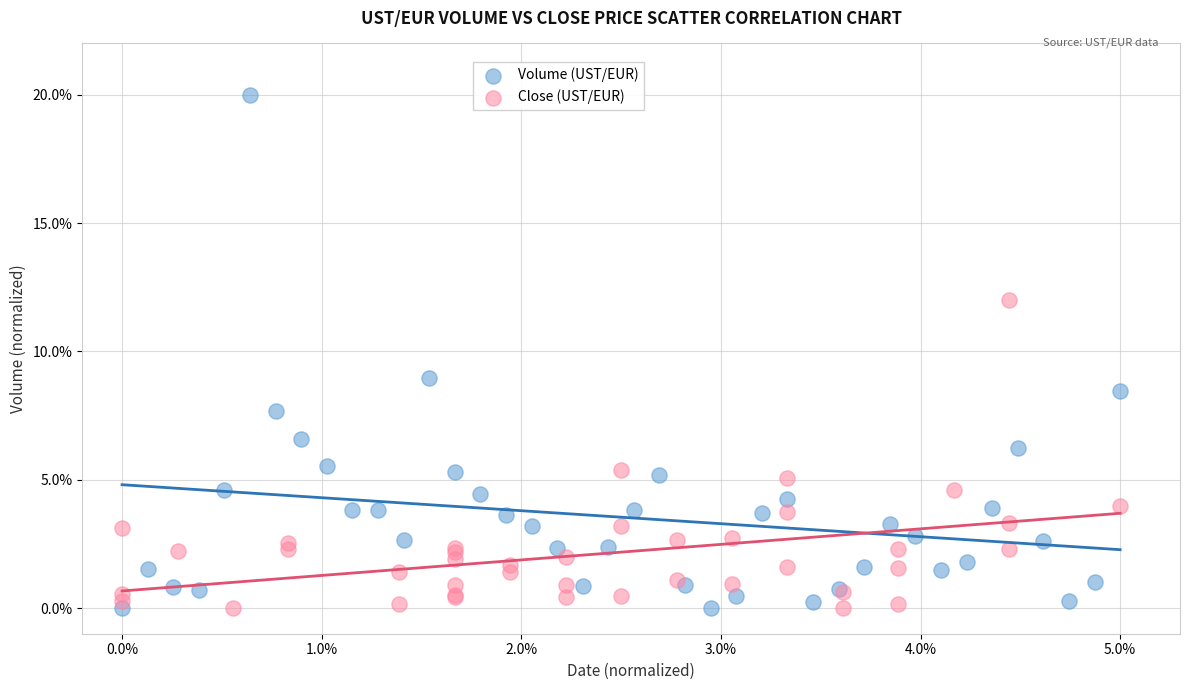

Which series reaches the maximum Y coordinate?

Volume (UST/EUR)